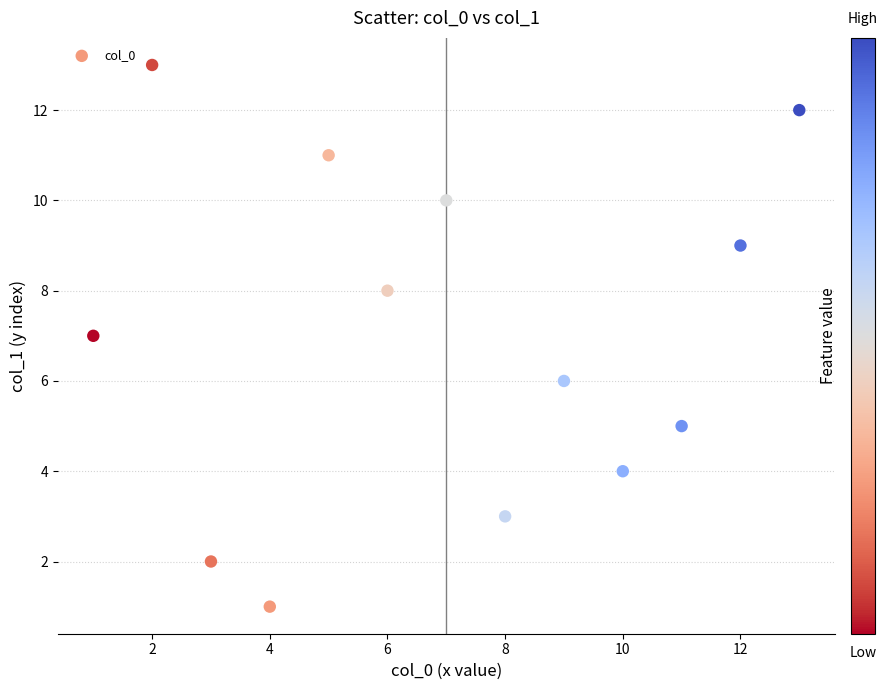

What is the range of X values (max minus min)?

12